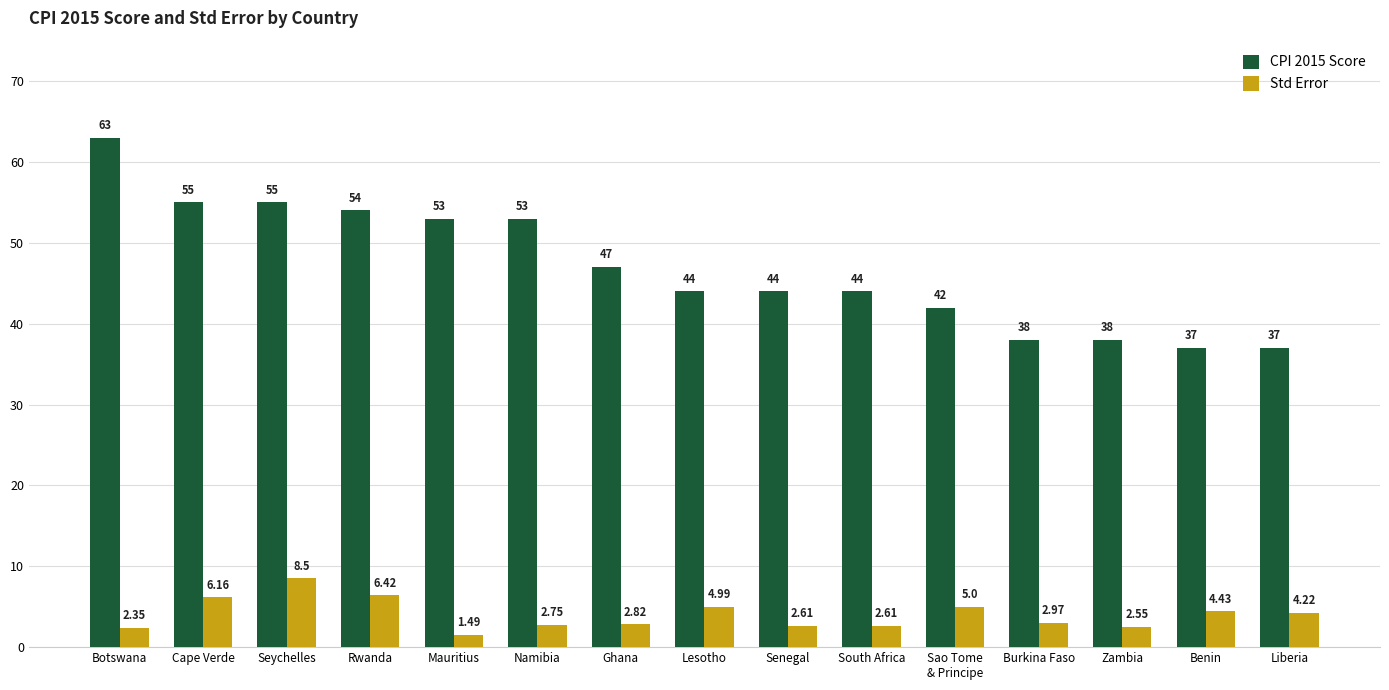

List the series in order of their overall mean, highest first.

CPI 2015 Score, Std Error